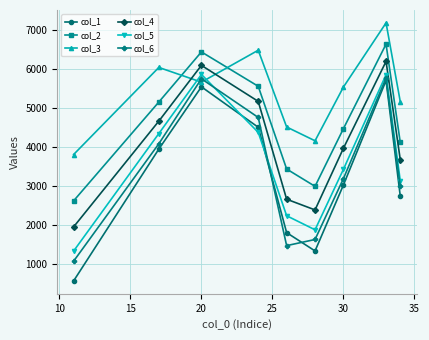

Which series has the largest total across all categories?

col_3